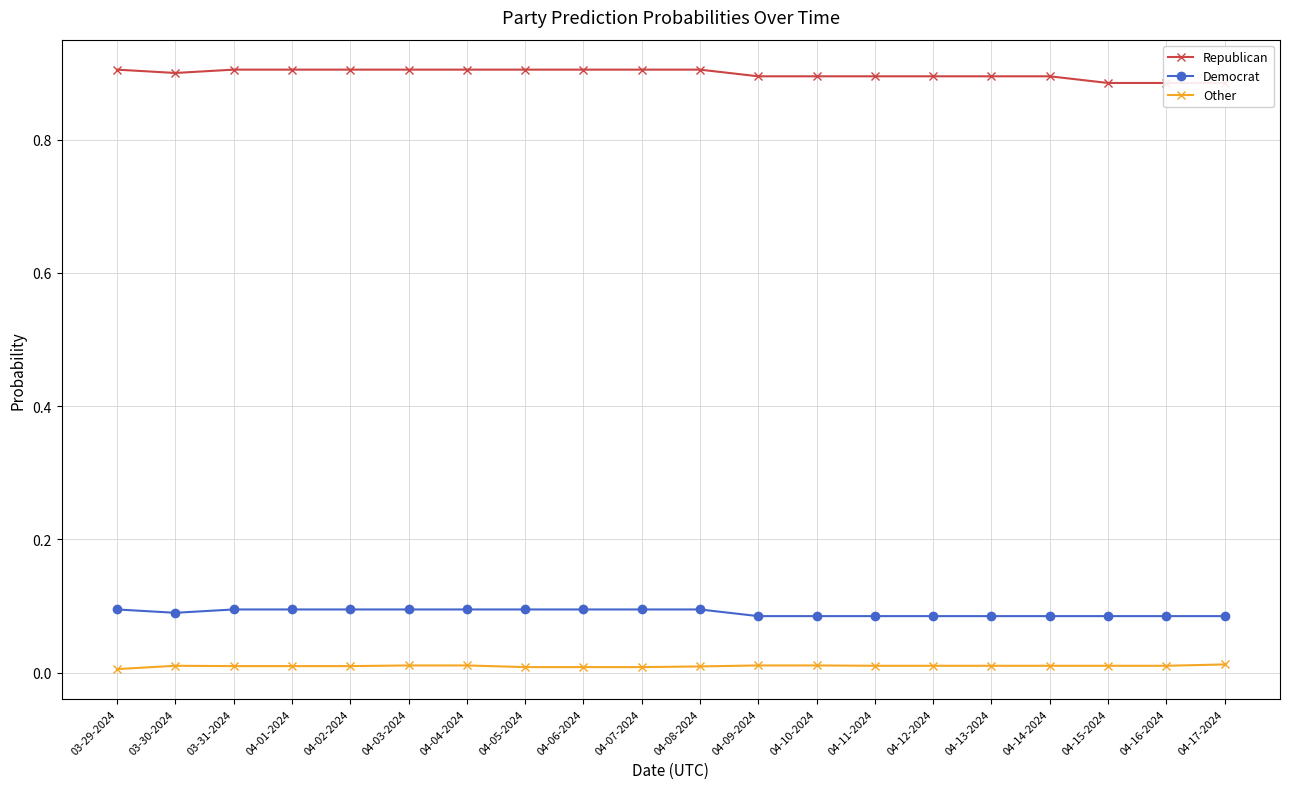

Which series changed the most between 04-06-2024 and 04-17-2024?

Republican